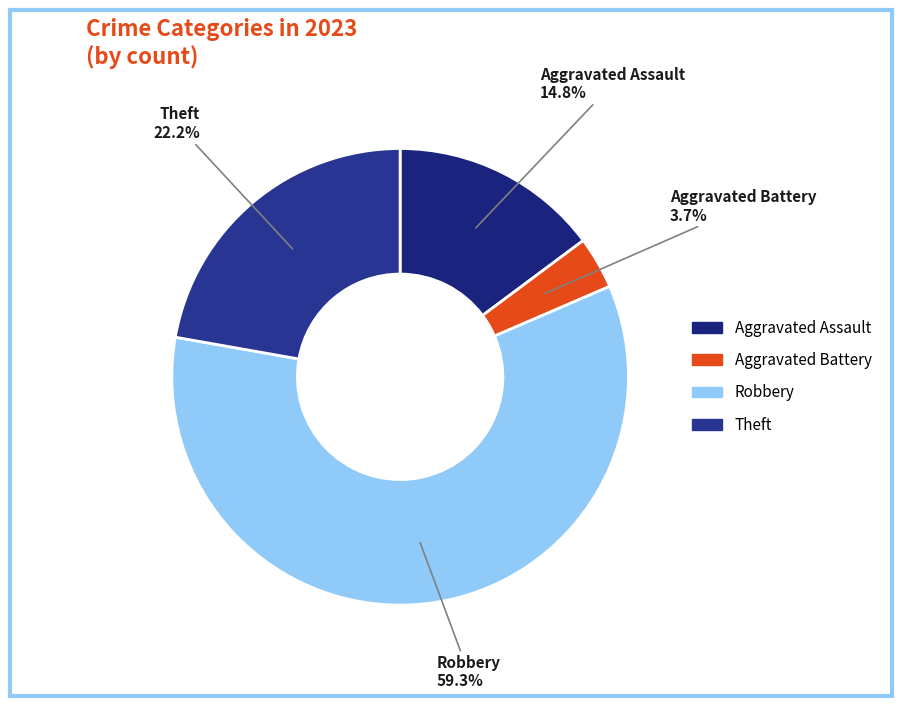

What is the majority slice?

Robbery